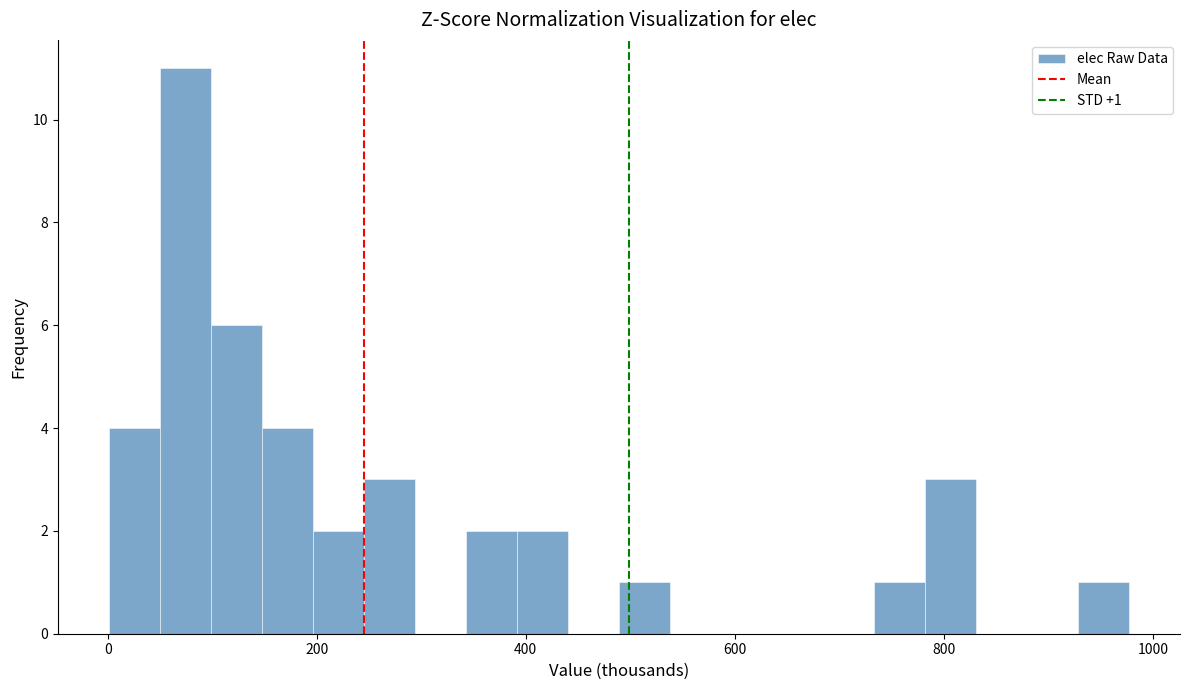

Around what value on the x-axis is the tallest bar? Give the approximate position of its centre, as read against the axis.

80